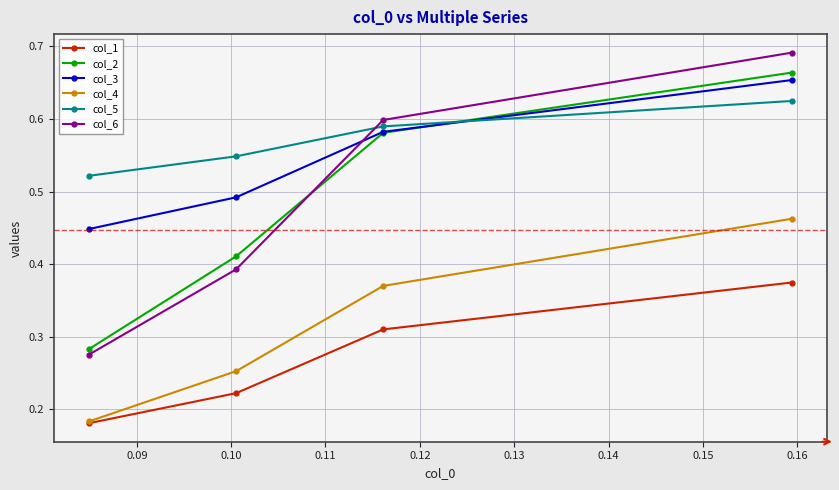

Count the col_4 values in the range 0 to 1.

4